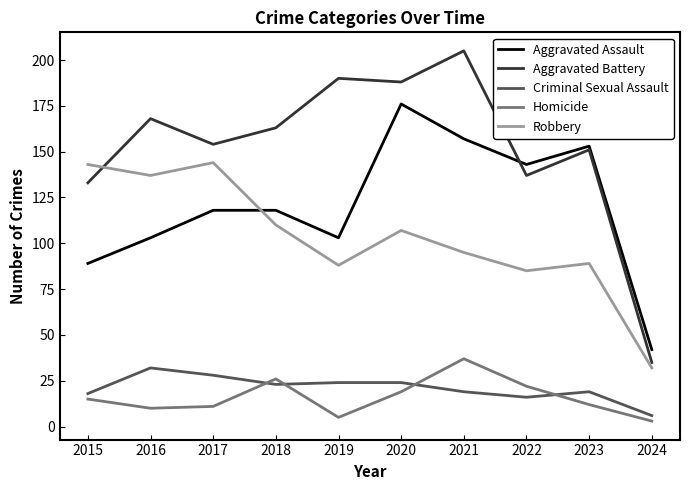

Does the chart display data point markers on the line(s)?

No